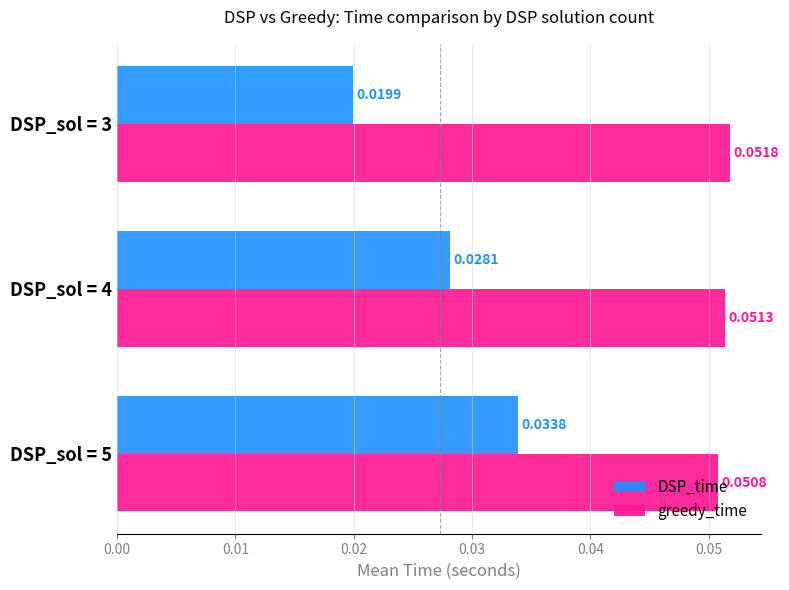

Which series has the largest range (max minus min)?

DSP_time